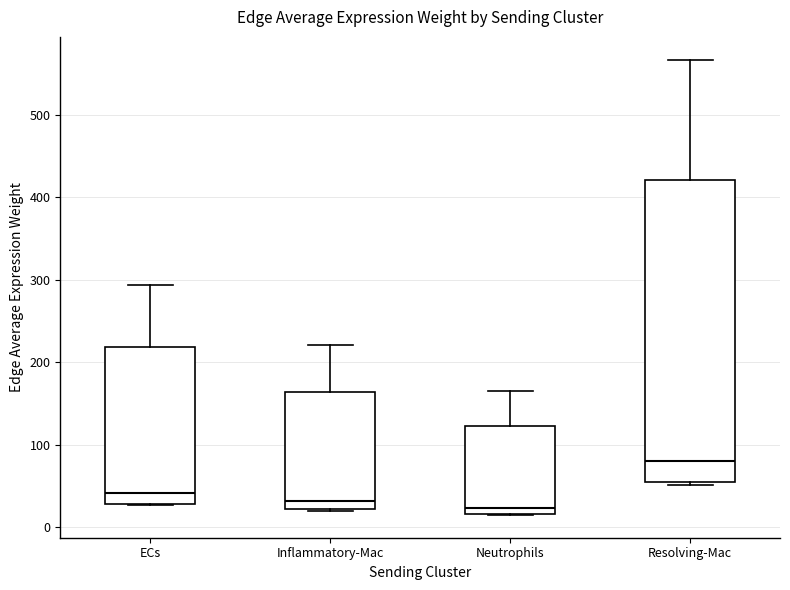

Which box is the tallest, from its lower edge to its upper edge?

Resolving-Mac